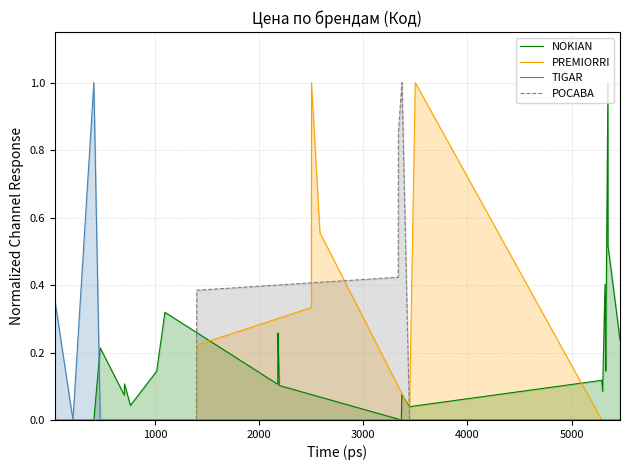

Which has a higher value, 25 or 13?

13